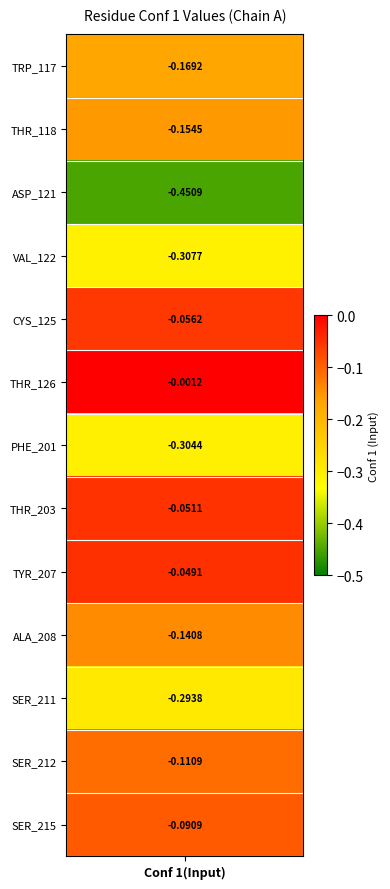

Rank the categories by value from highest to lowest.

THR_126, TYR_207, THR_203, CYS_125, SER_215, SER_212, ALA_208, THR_118, TRP_117, SER_211, PHE_201, VAL_122, ASP_121